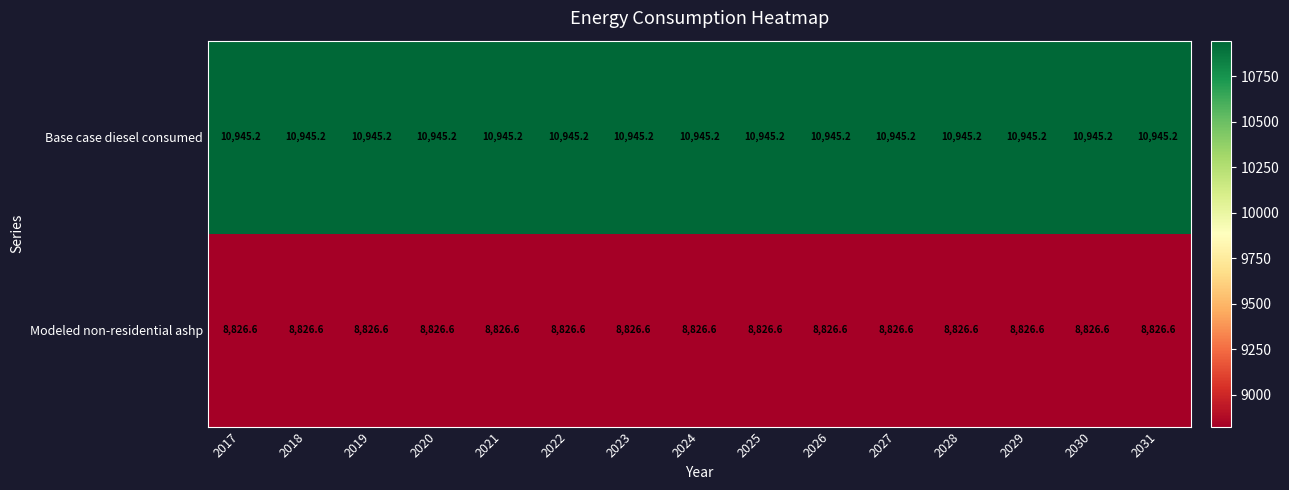

Is it true that Base case diesel consumed equals 17153.9 at 2029?

False